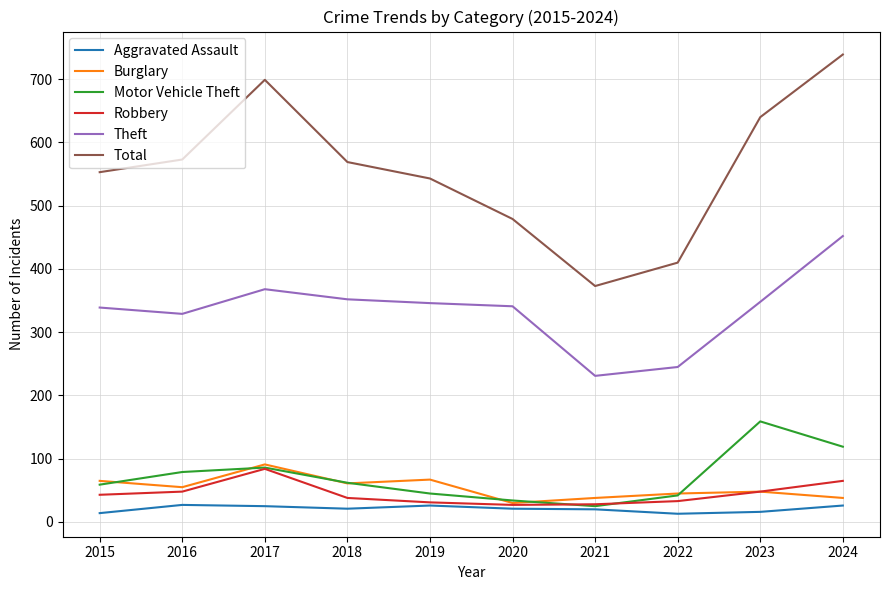

What is the total value across all series at 2021?

715